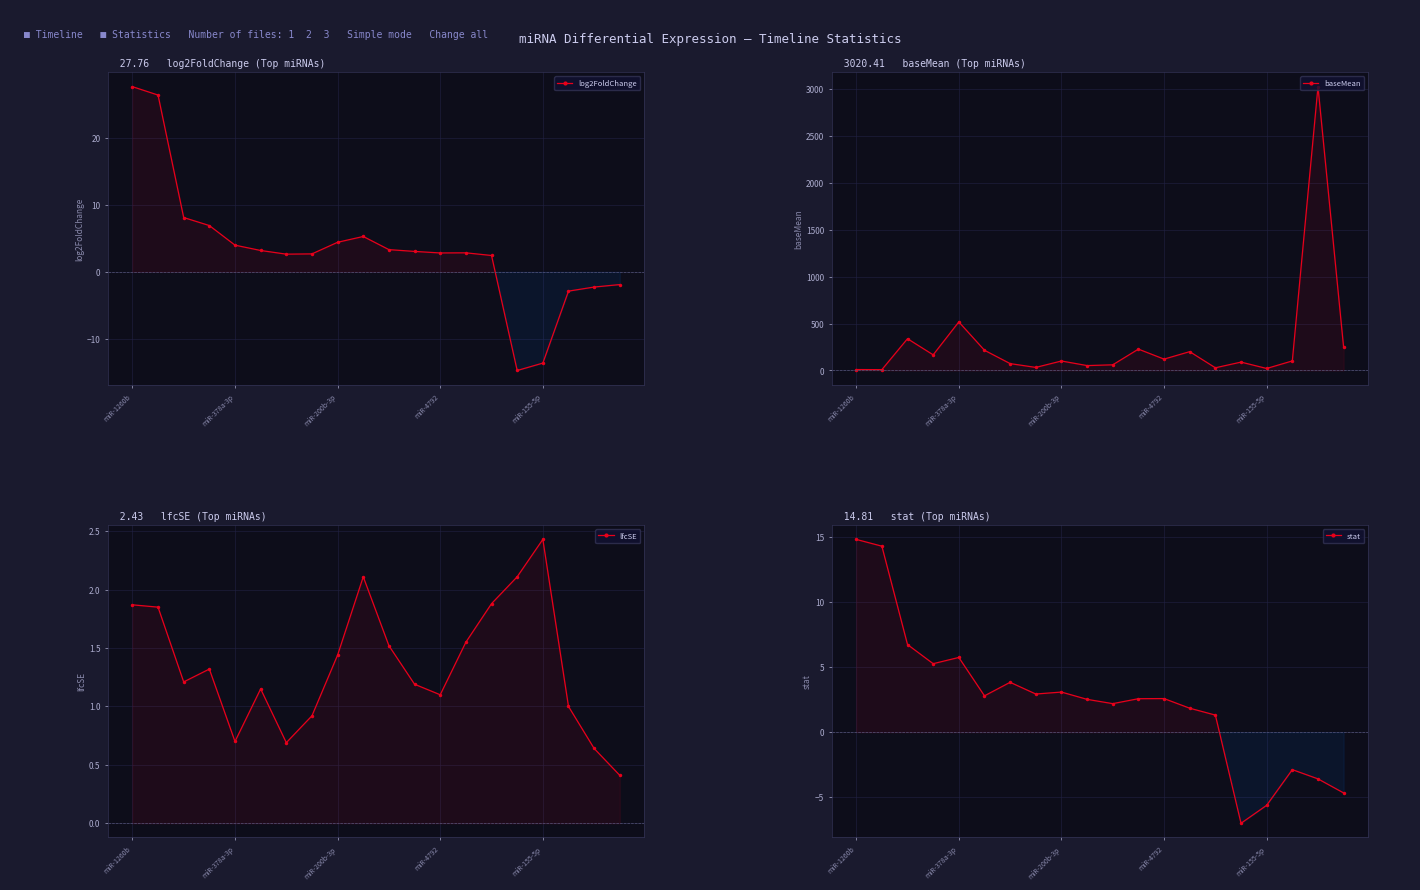

Is it true that baseMean equals 102.0 at 17?

True